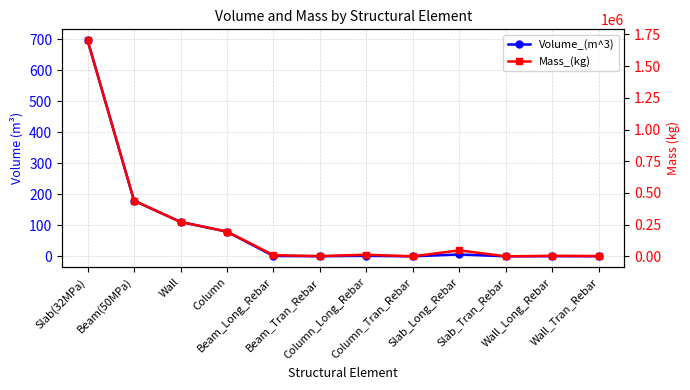

Which series has the widest spread of values?

Mass_(kg)